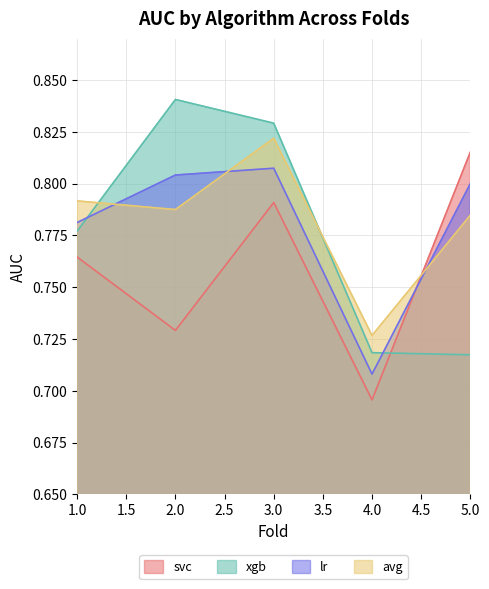

True or false: lr has more than 0 interior local peaks.

True